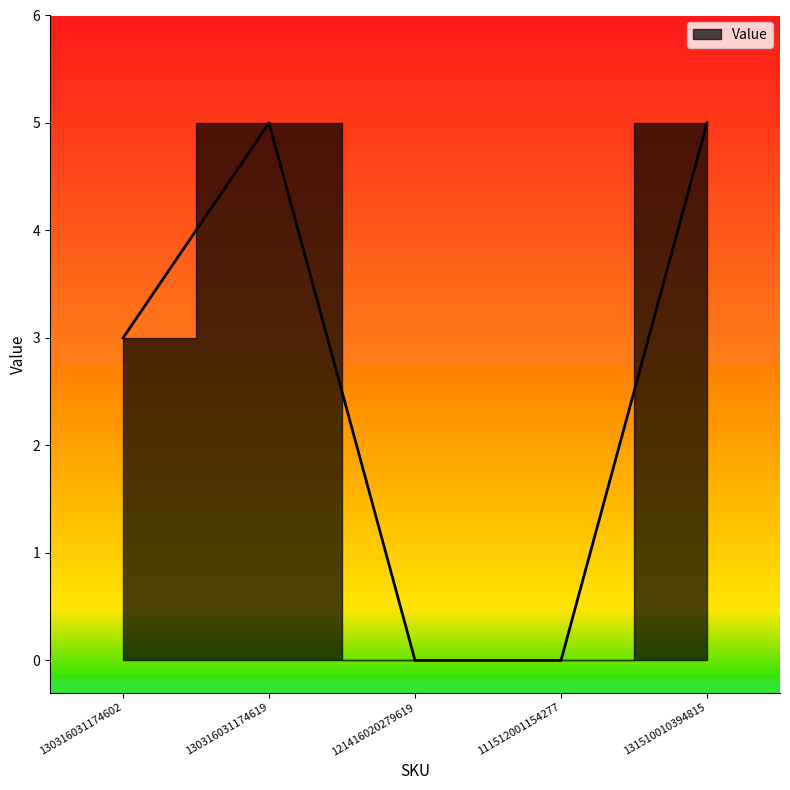

The value at 121416020279619 is -3. True or false?

False